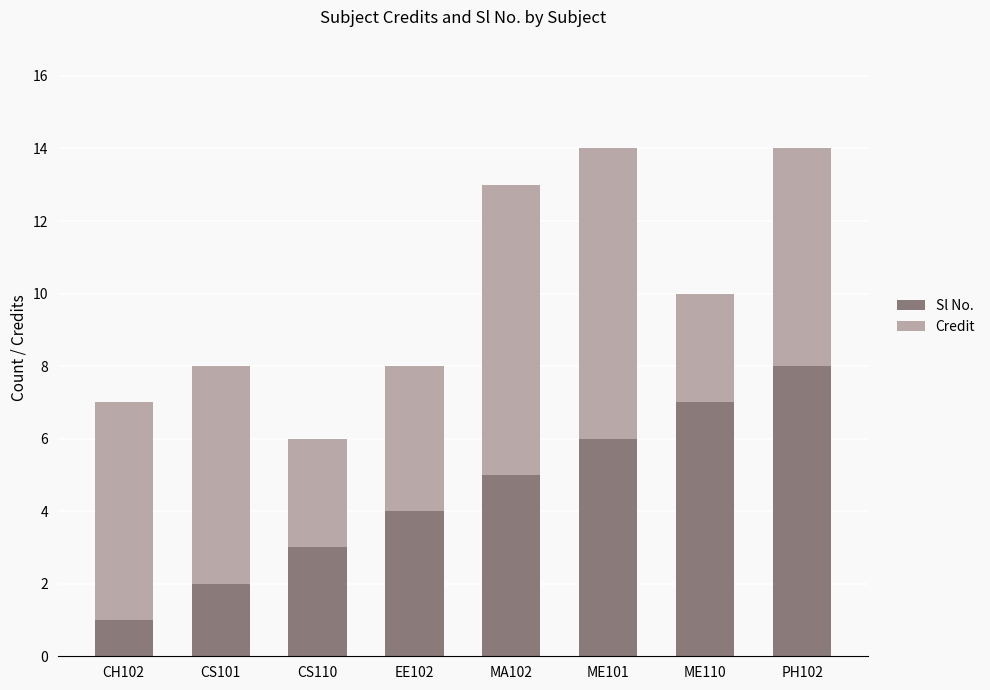

Reading left to right, what are the values for Sl No.?

1	2	3	4	5	6	7	8